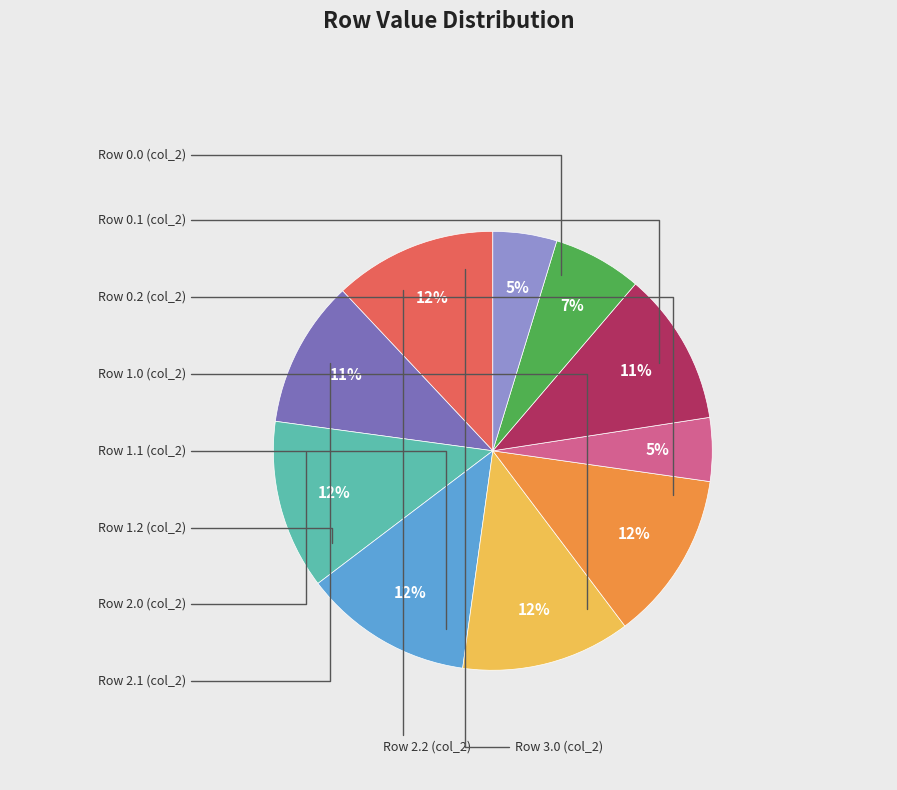

Is Row 0.1 the majority of the pie?

No